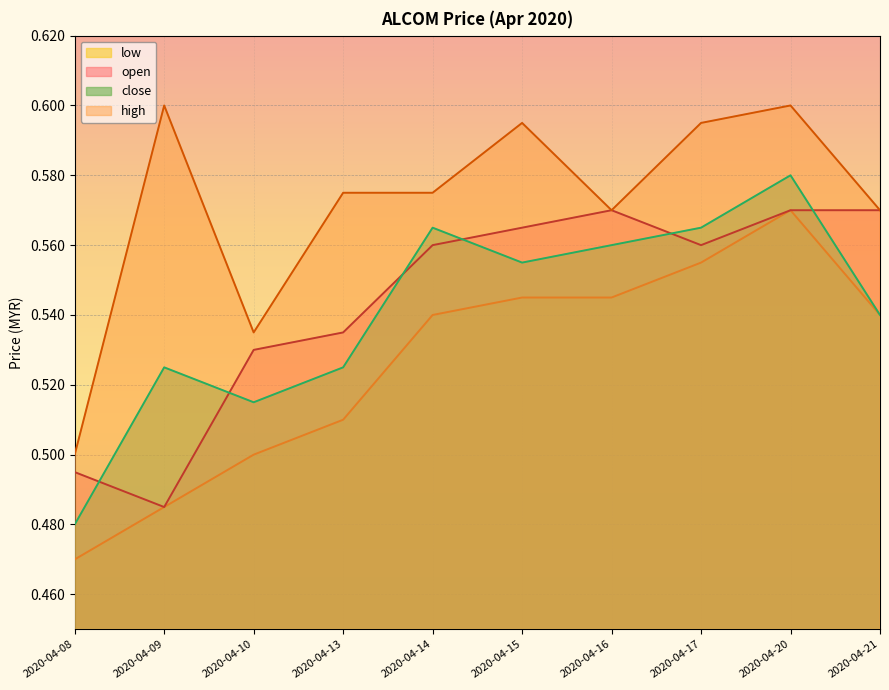

True or false: close and high intersect in this chart.

False